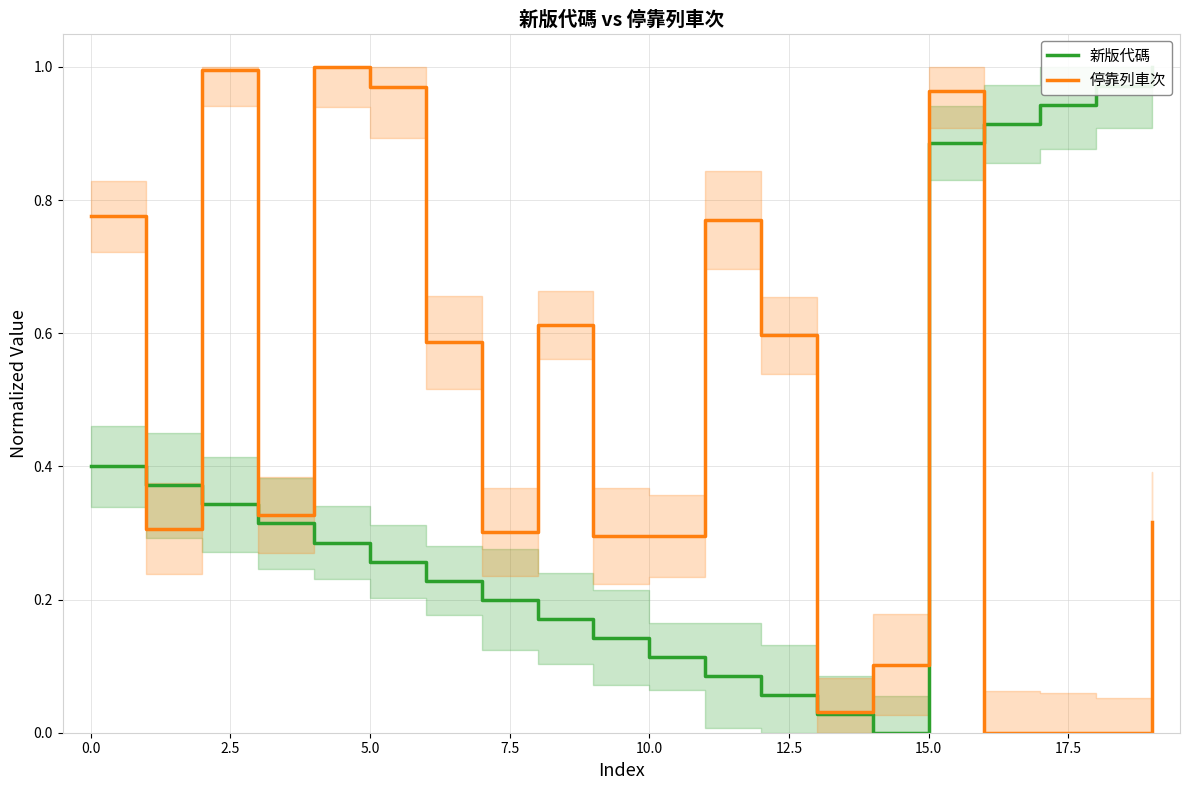

True or false: 停靠列車次 has a value of 1.6 at 5.0.

False